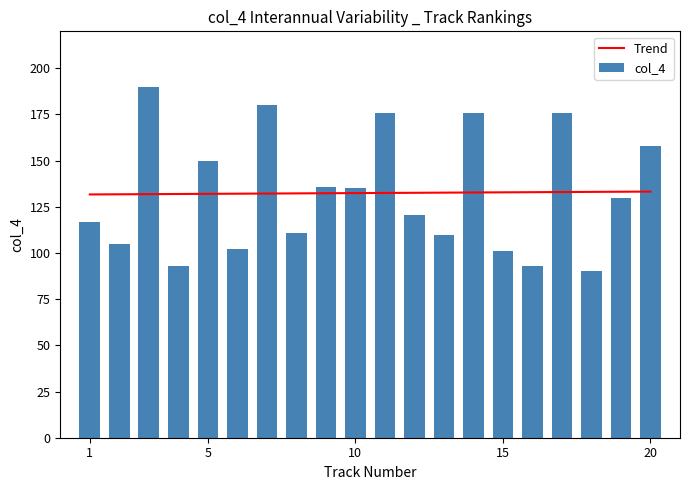

What is the sum of all col_4 values?

2649.5